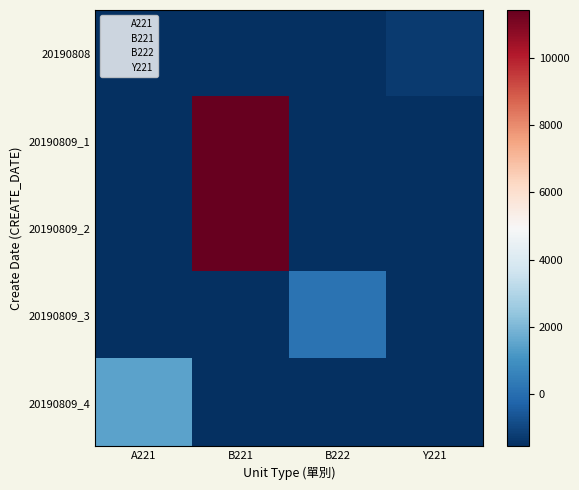

At A221, list the series in order from largest to smallest.

20190809_4, 20190808, 20190809_1, 20190809_2, 20190809_3